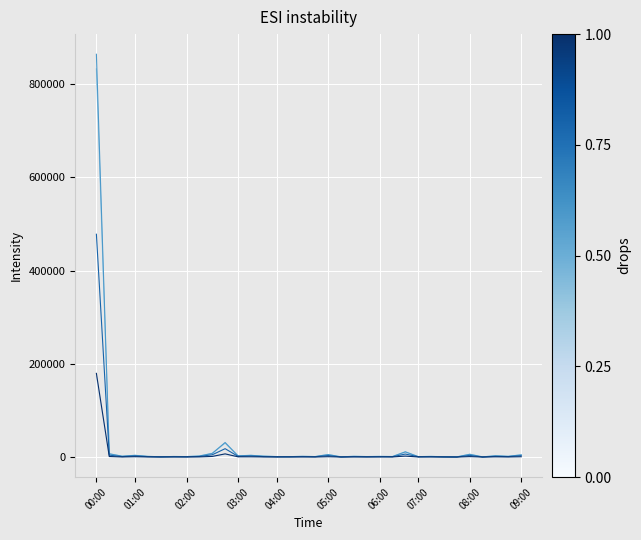

What is the maximum value shown in the chart?

864351